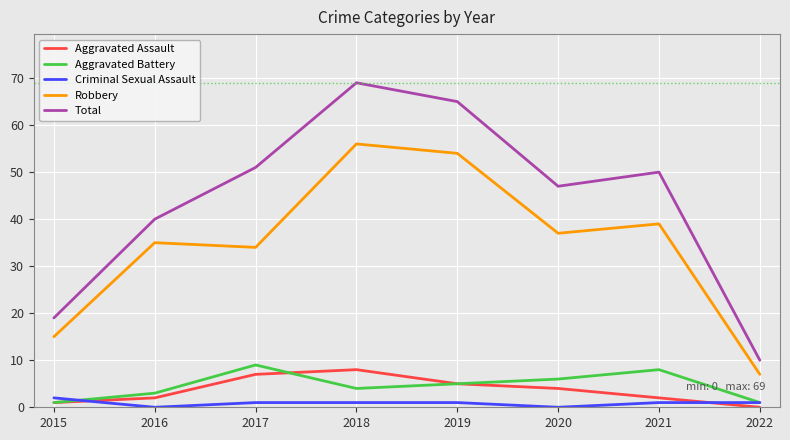

What value does the Aggravated Battery series have at 2020?

6